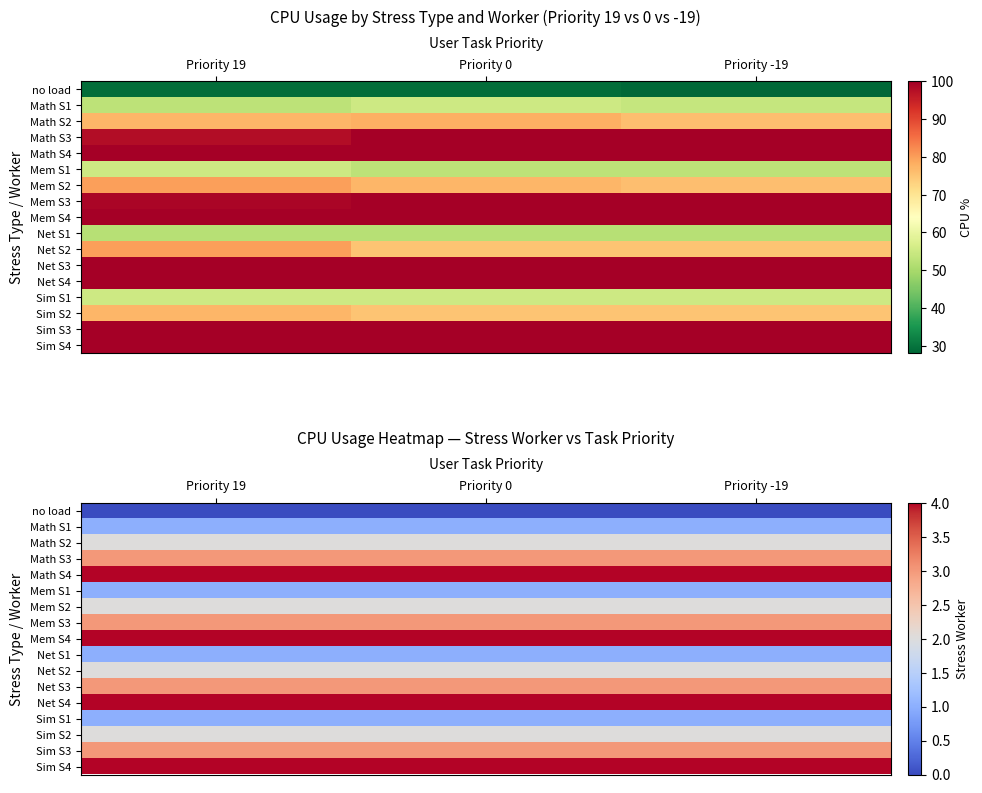

Which category has the highest value across all series?

Priority 19